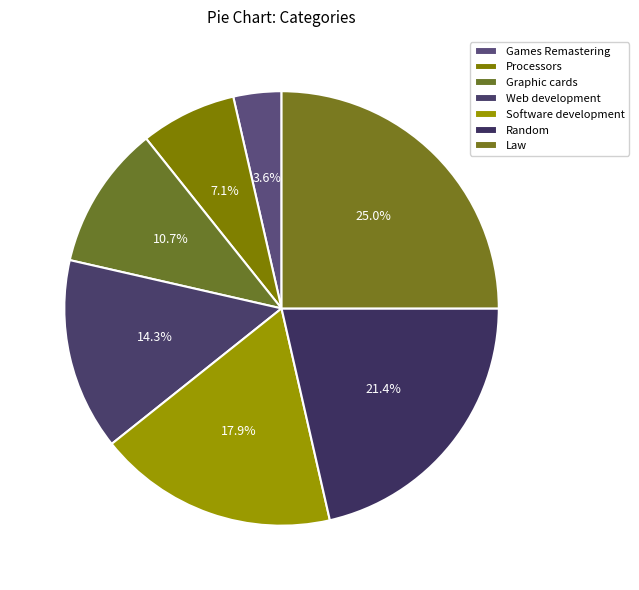

How many slices are in this pie chart?

7